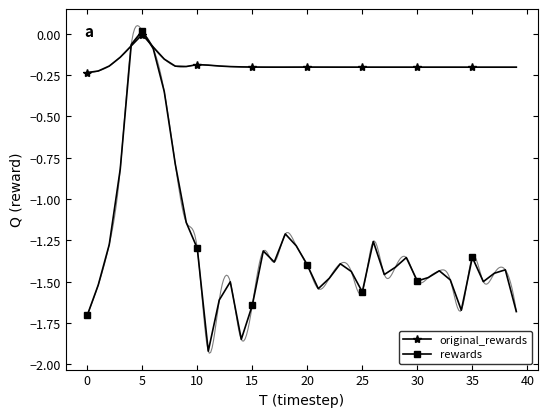

Which series has the largest range (max minus min)?

rewards